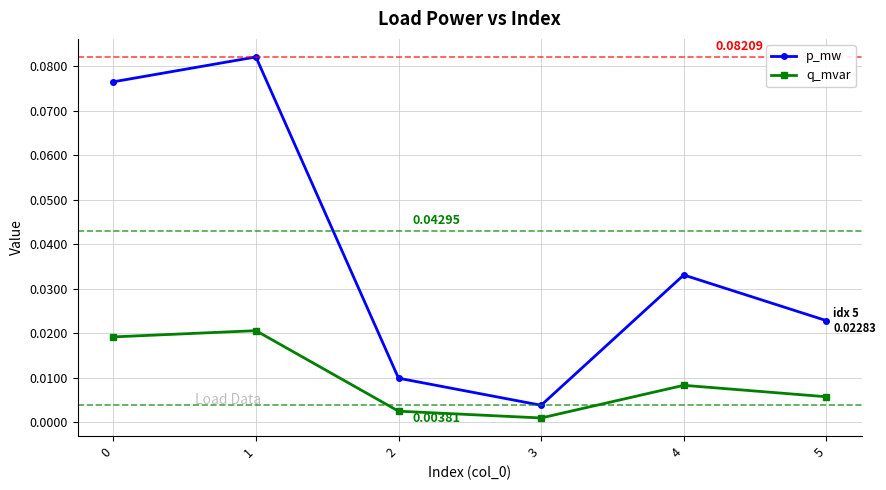

Which category has the lowest value in the q_mvar series?

3